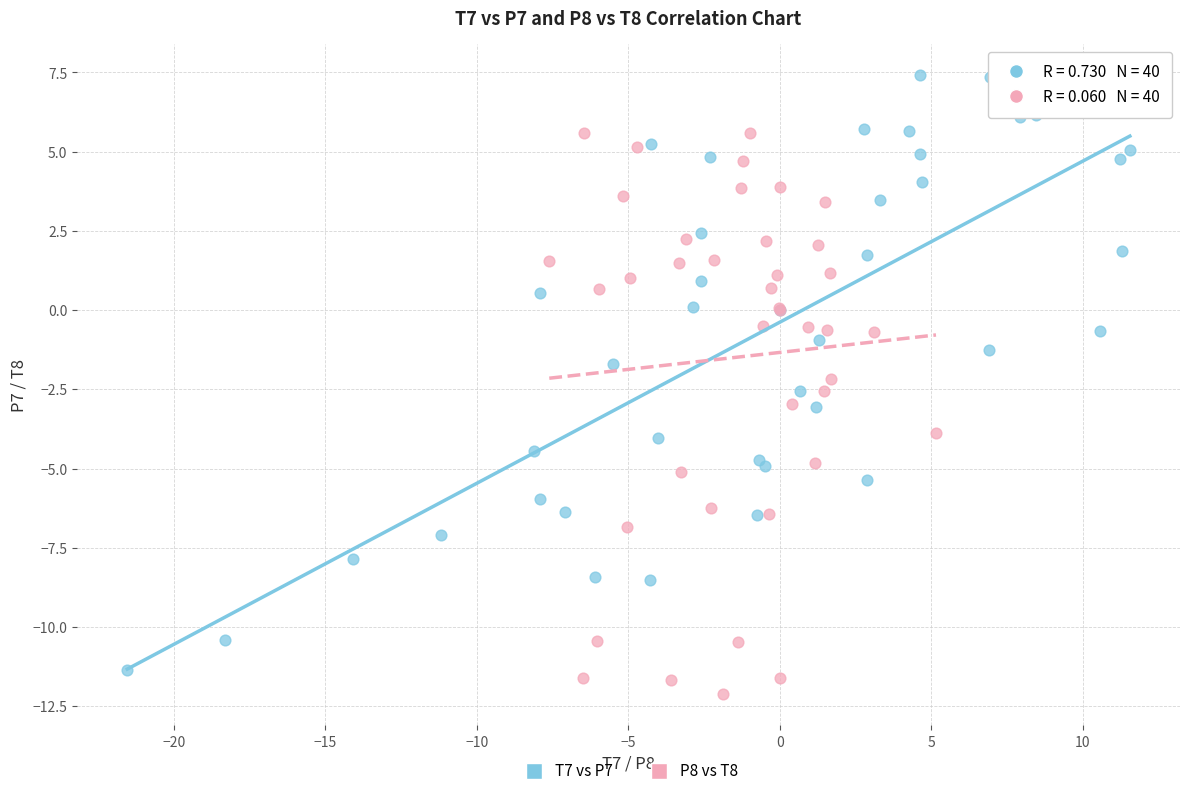

What are all the series names shown in the legend?

T7 vs P7, P8 vs T8